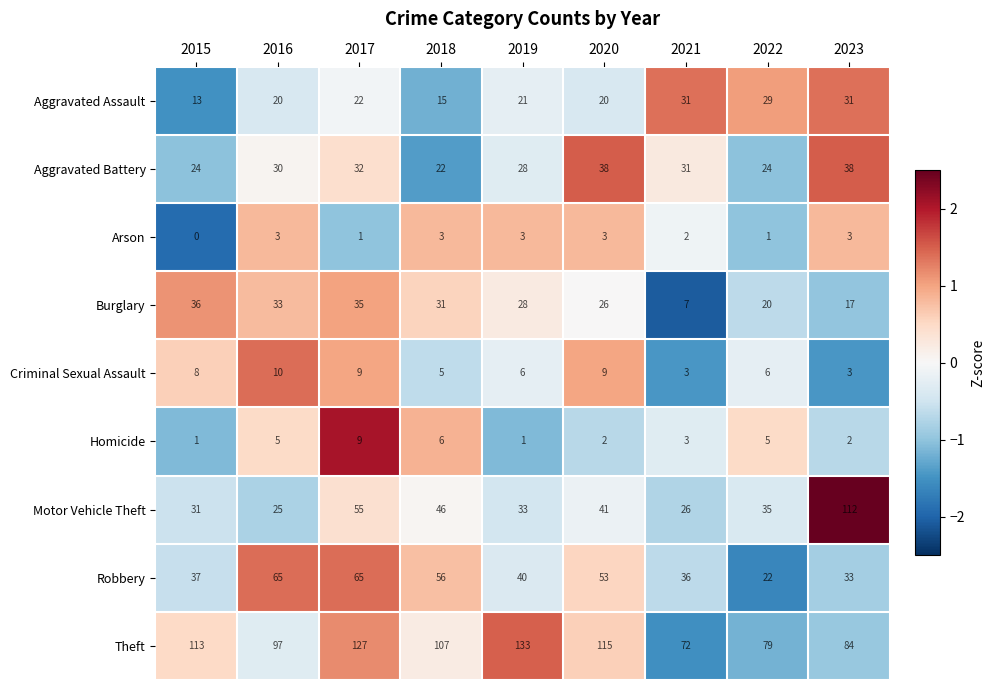

What is the average value of the Burglary series?

26